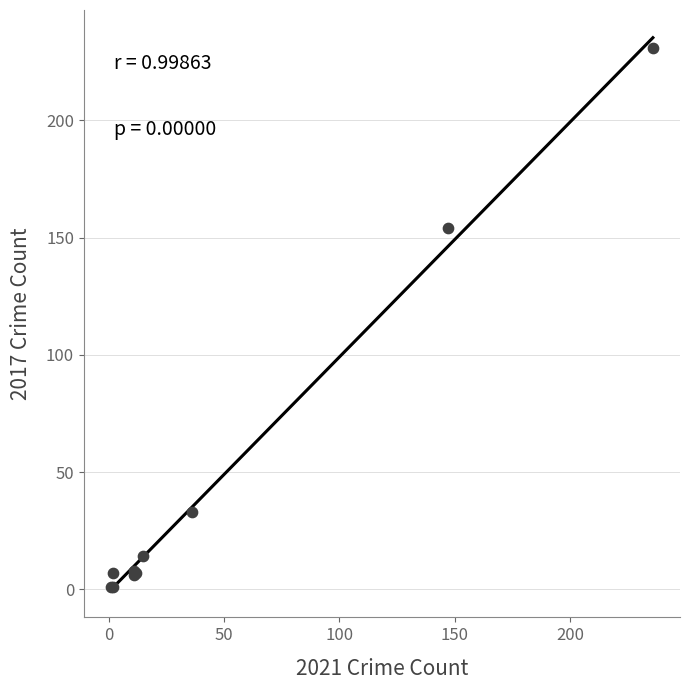

What Y value in the scatter plot is closest to 116?

154